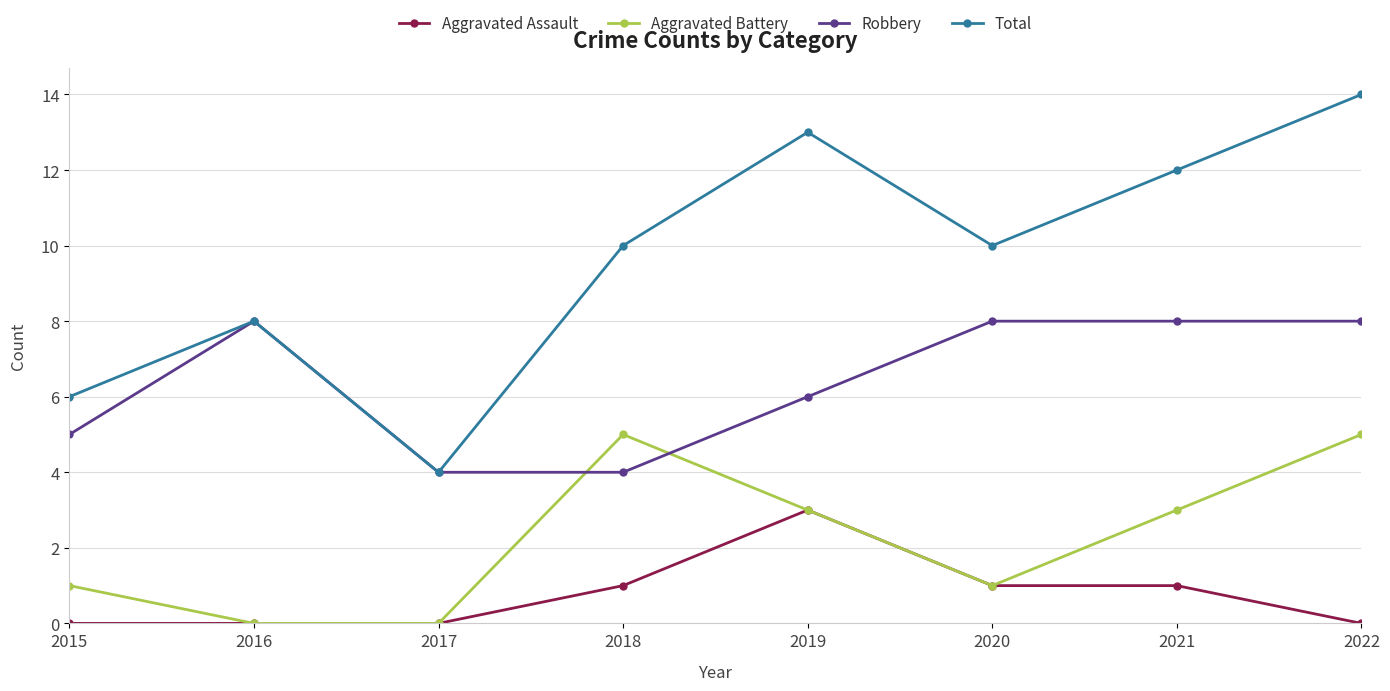

True or false: Aggravated Battery and Total cross at least once.

False